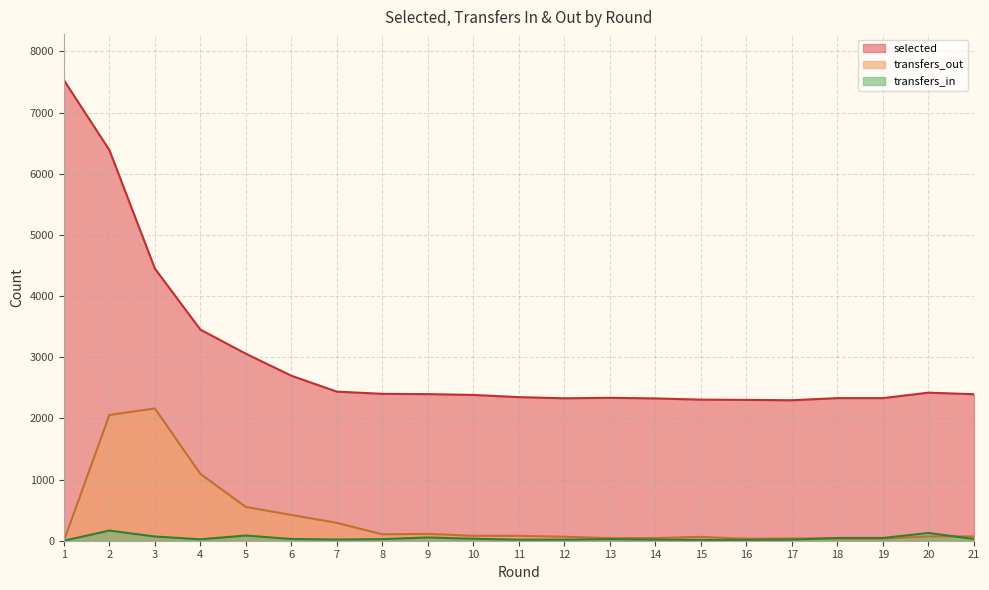

What is the sum of all selected values?

62927